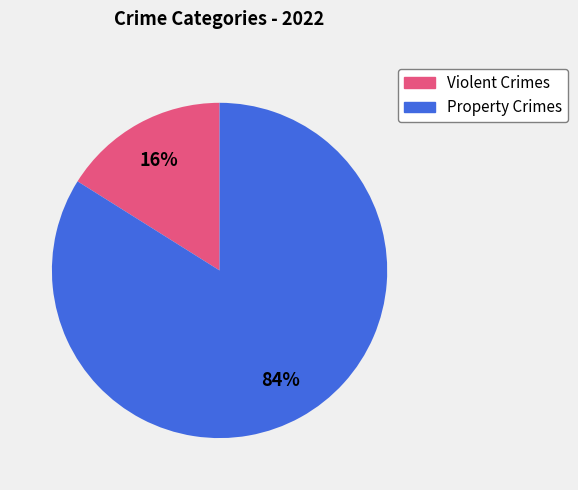

How many segments does this pie chart have?

2